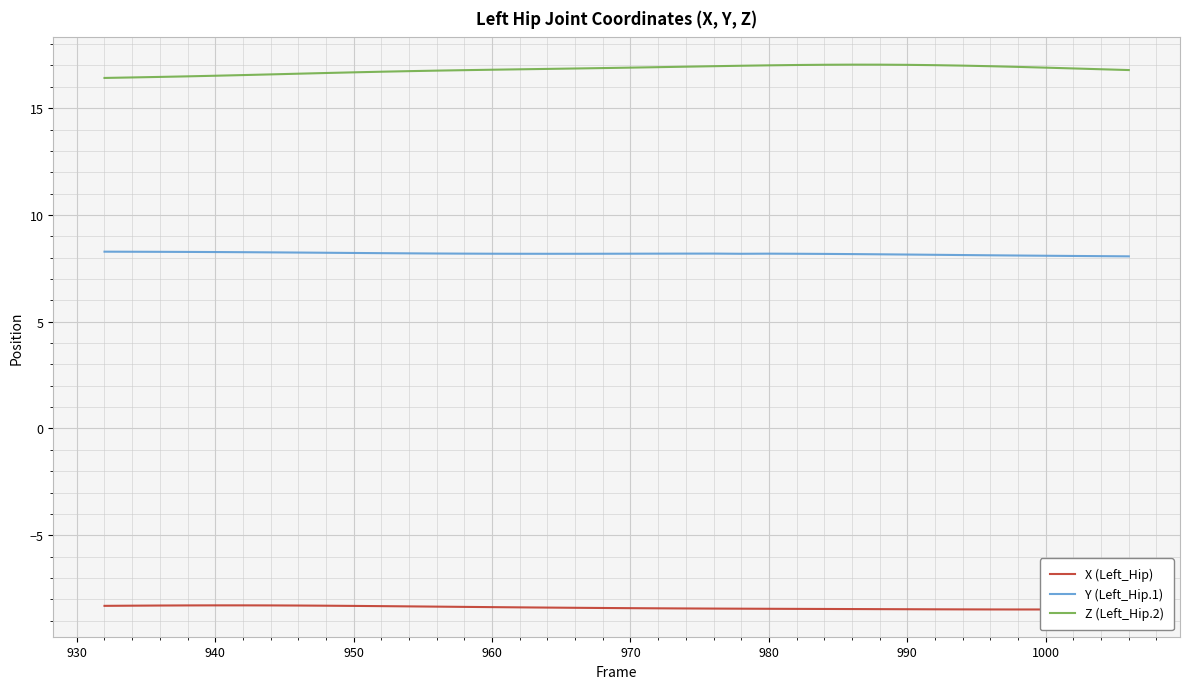

Reading left to right, list all the values displayed in this chart.

X (Left_Hip): -8.3	-8.3	-8.3	-8.3	-8.3	-8.3	-8.3	-8.3	-8.3	-8.3	-8.3	-8.3	-8.3	-8.4	-8.4	-8.4	-8.4	-8.4	-8.4	-8.4	-8.4	-8.4	-8.4	-8.4	-8.4	-8.4	-8.5	-8.5	-8.5	-8.5	-8.5	-8.5	-8.5	-8.5	-8.5	-8.5	-8.5	-8.5
Y (Left_Hip.1): 8.3	8.3	8.3	8.3	8.3	8.3	8.2	8.2	8.2	8.2	8.2	8.2	8.2	8.2	8.2	8.2	8.2	8.2	8.2	8.2	8.2	8.2	8.2	8.2	8.2	8.2	8.2	8.2	8.2	8.1	8.1	8.1	8.1	8.1	8.1	8.1	8.1	8.1
Z (Left_Hip.2): 16.4	16.4	16.5	16.5	16.5	16.6	16.6	16.6	16.6	16.7	16.7	16.7	16.8	16.8	16.8	16.8	16.8	16.9	16.9	16.9	16.9	16.9	17.0	17.0	17.0	17.0	17.0	17.0	17.0	17.0	17.0	17.0	17.0	16.9	16.9	16.9	16.8	16.8